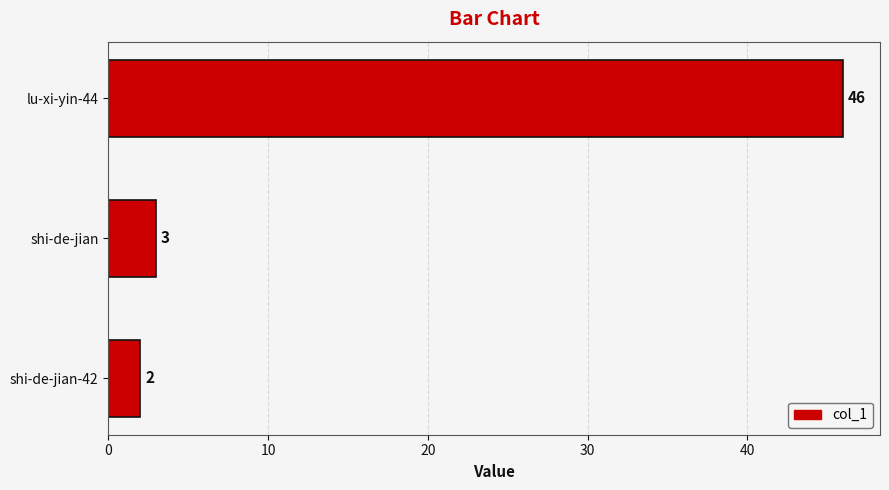

What is the smallest value displayed?

2